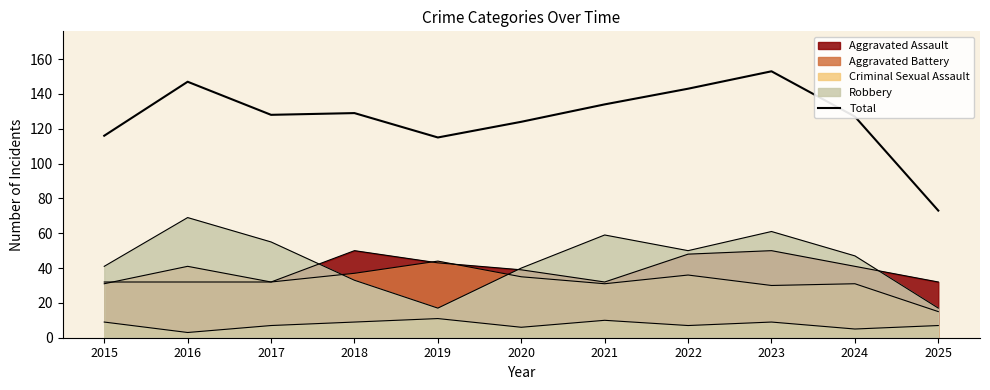

True or false: the data has more than 0 interior local peaks.

True